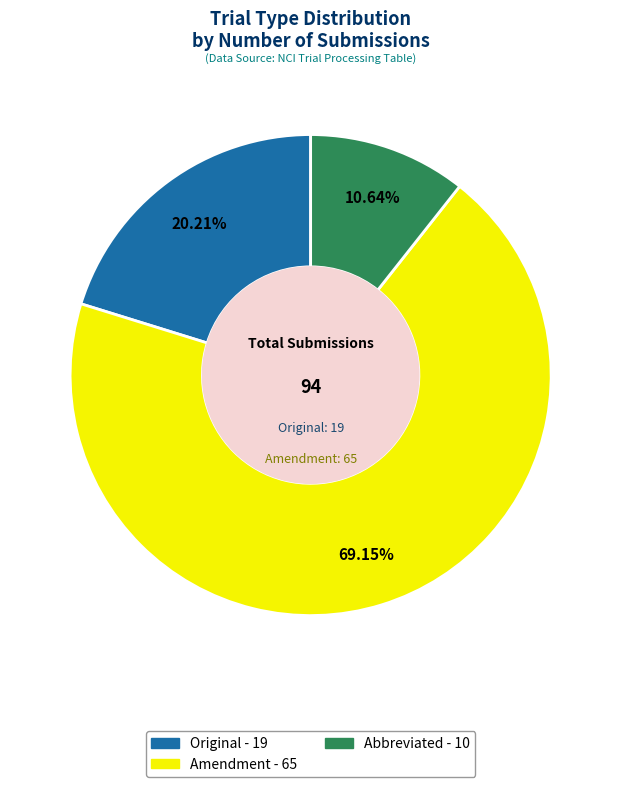

To the nearest percent, what is the average slice percentage?

33%